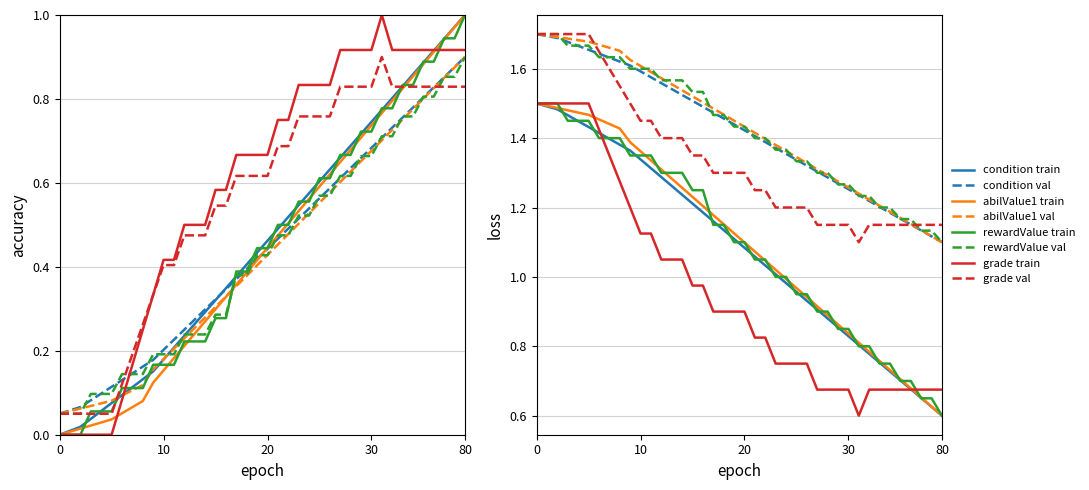

Which has a higher value, 25 or 5?

25